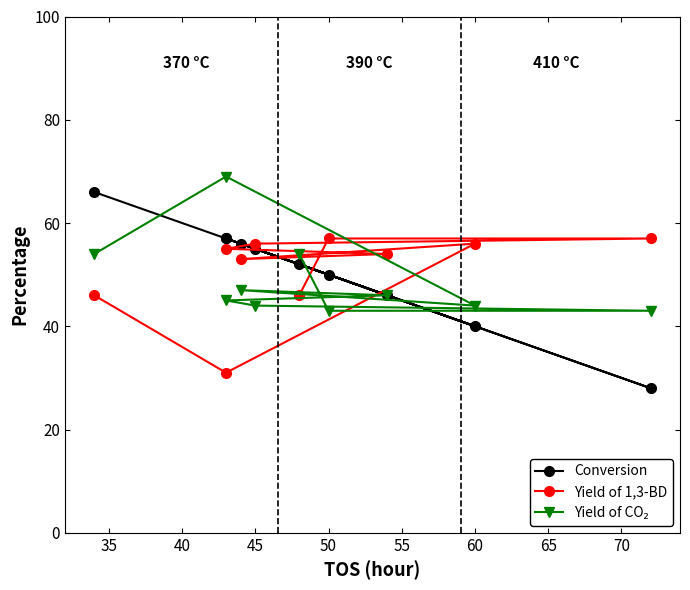

How many lines are shown in the chart?

3